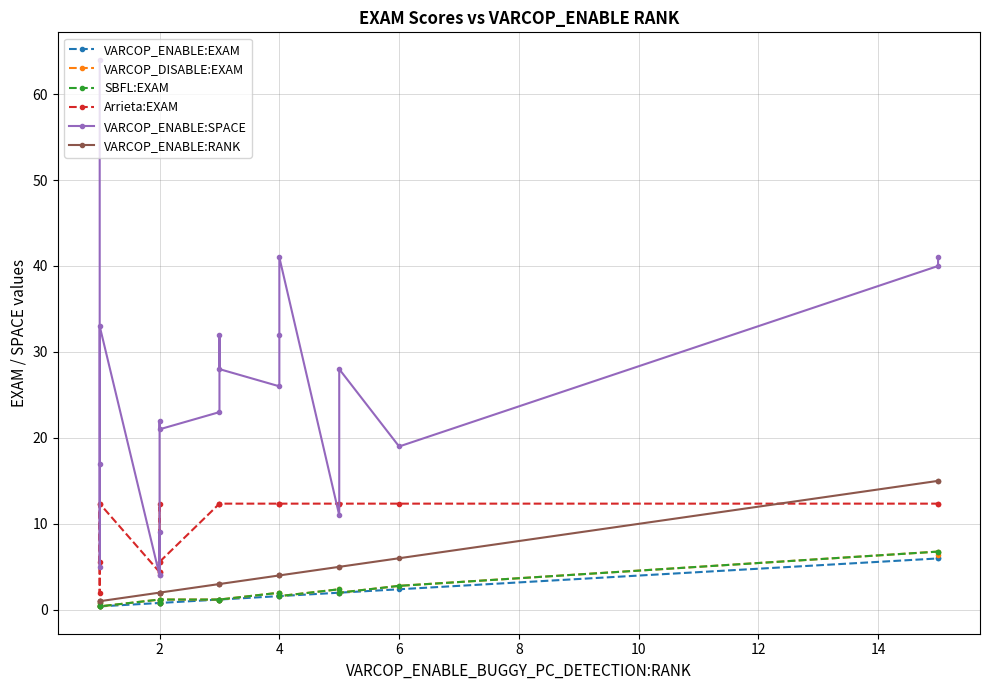

What is the sum of all VARCOP_ENABLE:SPACE values?

500.0